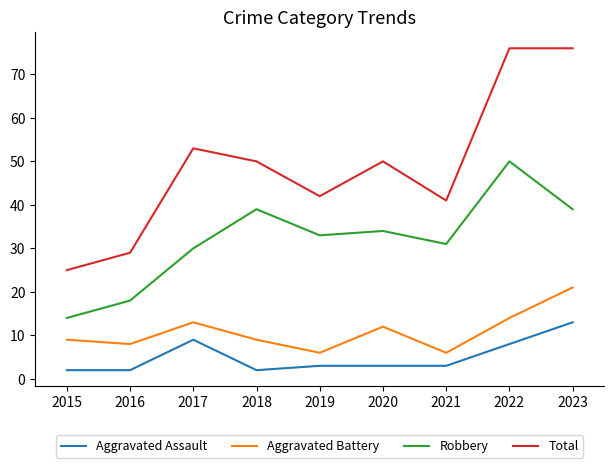

What is the minimum value shown in the chart?

2